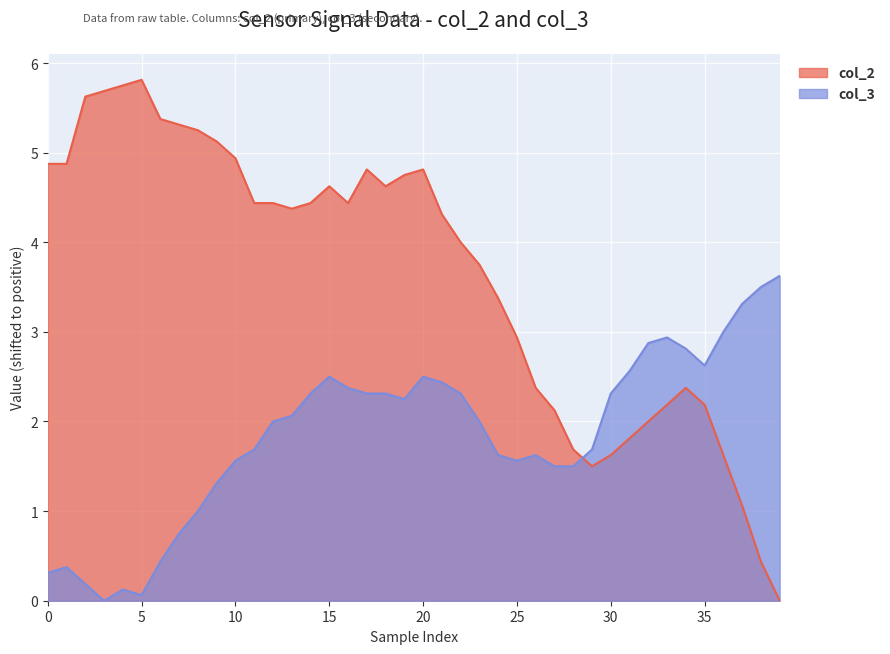

What is the difference between the col_2 values at 32 and 10?

2.9